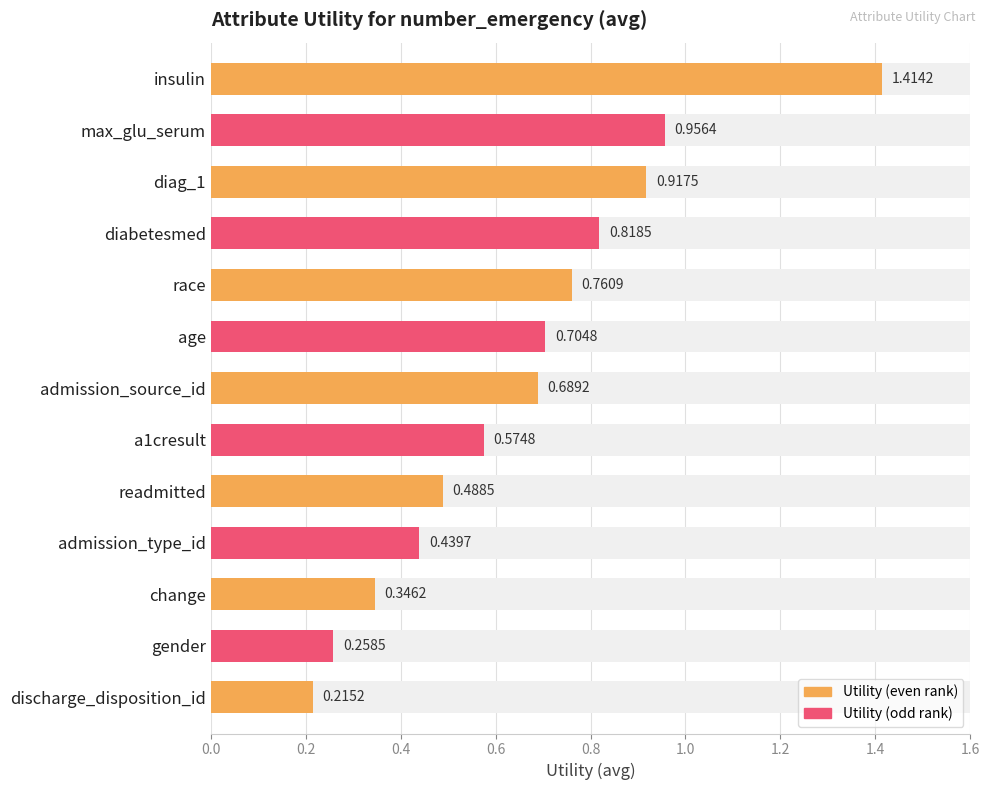

List the labels in order of value, smallest first.

discharge_disposition_id, gender, change, admission_type_id, readmitted, a1cresult, admission_source_id, age, race, diabetesmed, diag_1, max_glu_serum, insulin